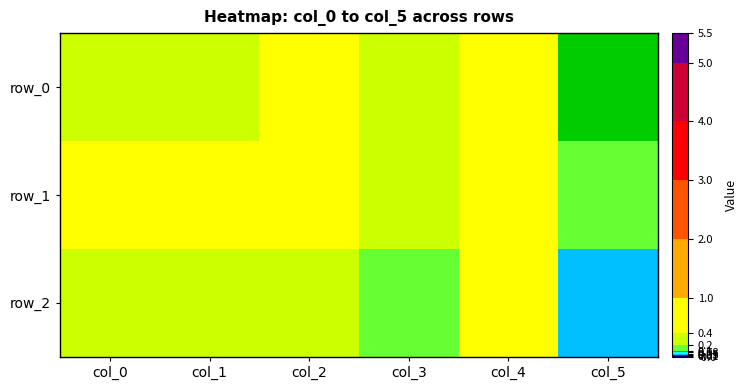

Reading left to right, list all the values displayed in this chart.

row_0: col_0=0.4	col_1=0.4	col_2=0.5	col_3=0.3	col_4=0.4	col_5=0.1
row_1: col_0=0.6	col_1=0.6	col_2=0.7	col_3=0.4	col_4=0.6	col_5=0.2
row_2: col_0=0.2	col_1=0.4	col_2=0.3	col_3=0.2	col_4=0.7	col_5=0.0